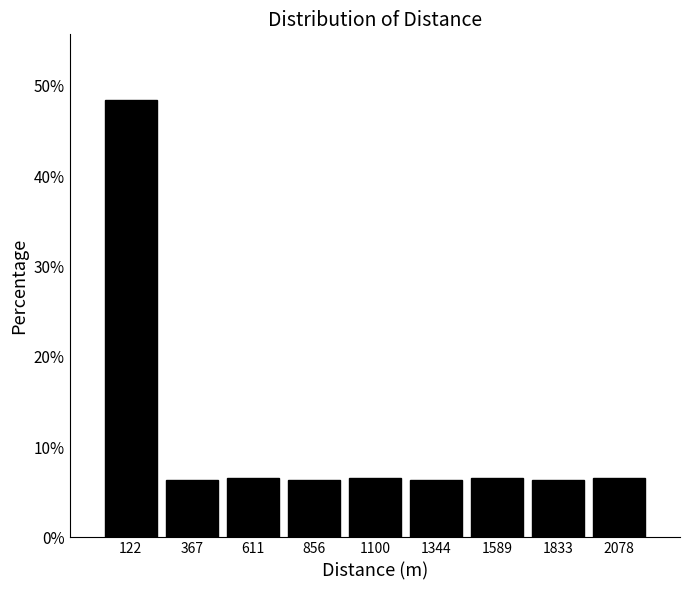

Reading left to right, transcribe this chart: for each bar, give the range it covers on the x-axis and its height. Neither the bar edges nor the heights are printed on the chart, so give them approximately, as read against the axes.

0 to 250: 48
250 to 500: 6
500 to 750: 7
750 to 1000: 6
1000 to 1200: 7
1200 to 1450: 6
1450 to 1700: 7
1700 to 1950: 6
1950 to 2200: 7